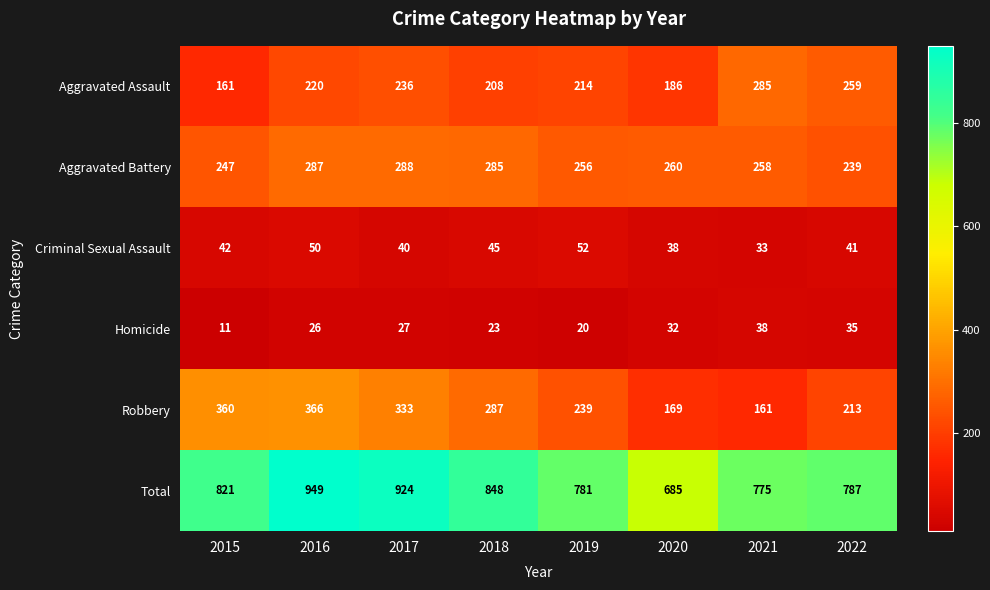

True or false: Criminal Sexual Assault has a value of 30 at 2019.

False